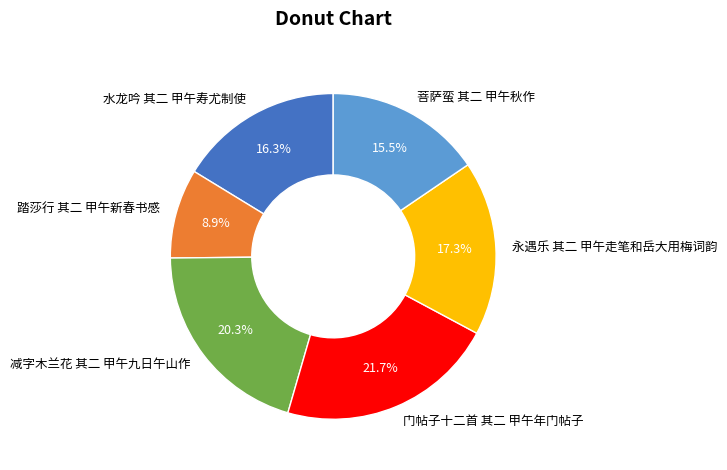

To the nearest percent, what percentage of the pie is 踏莎行 其二 甲午新春书感?

9%